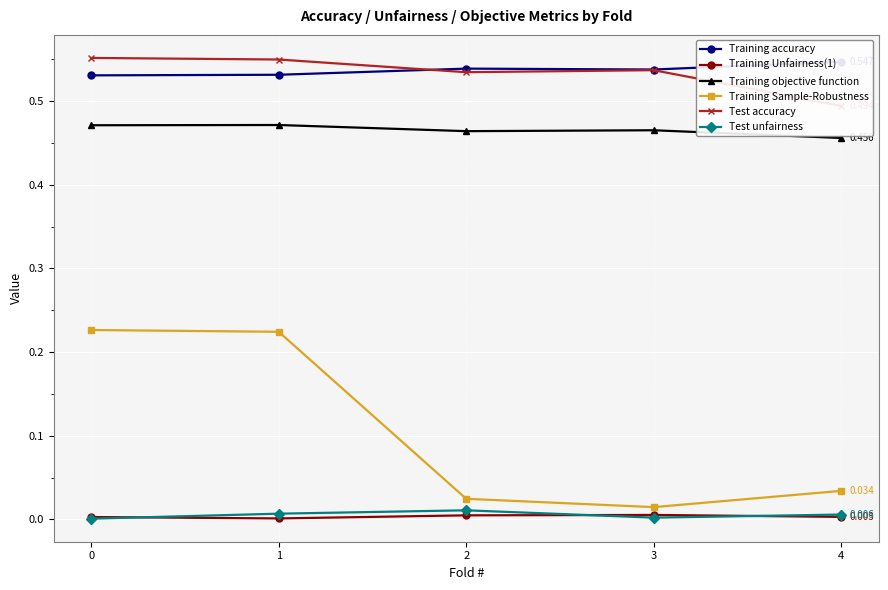

List the series in order of their peak value, lowest first.

Training Unfairness(1), Test unfairness, Training Sample-Robustness, Training objective function, Training accuracy, Test accuracy